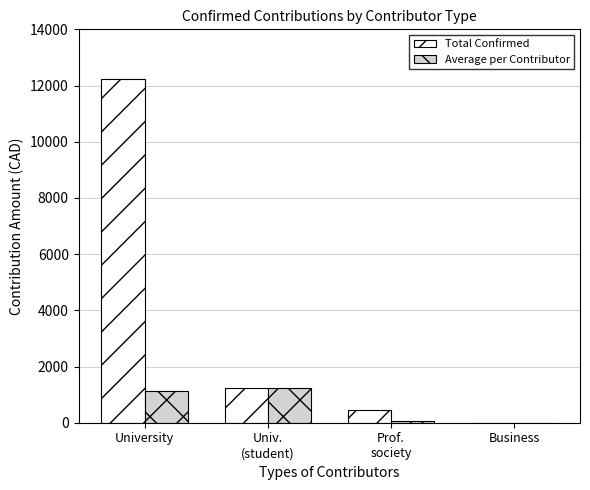

What is the greatest value displayed?

12240.0